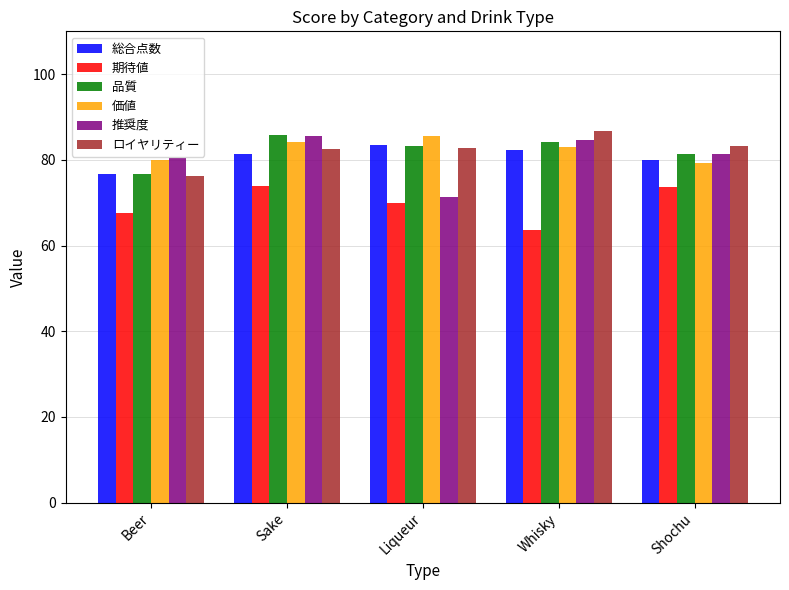

Between Sake and Liqueur, which series saw the biggest shift?

推奨度